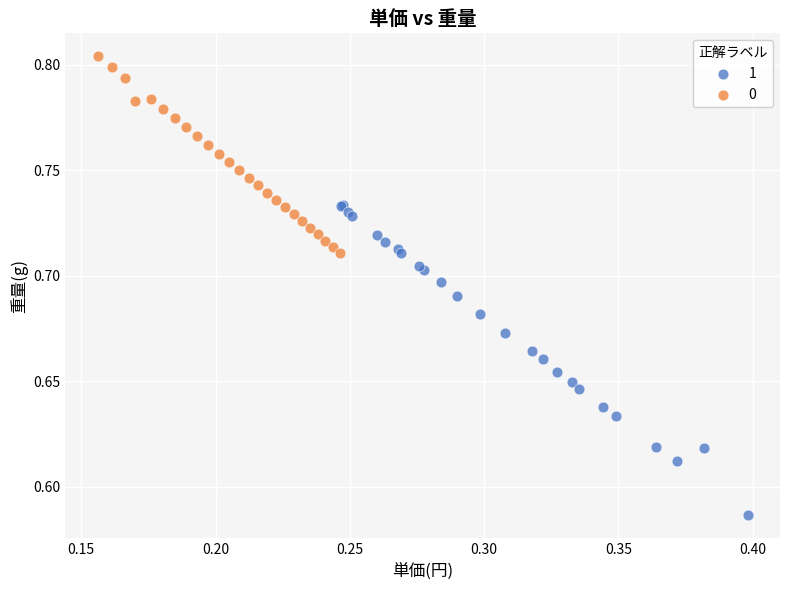

Which series has the largest Y range (max minus min)?

1